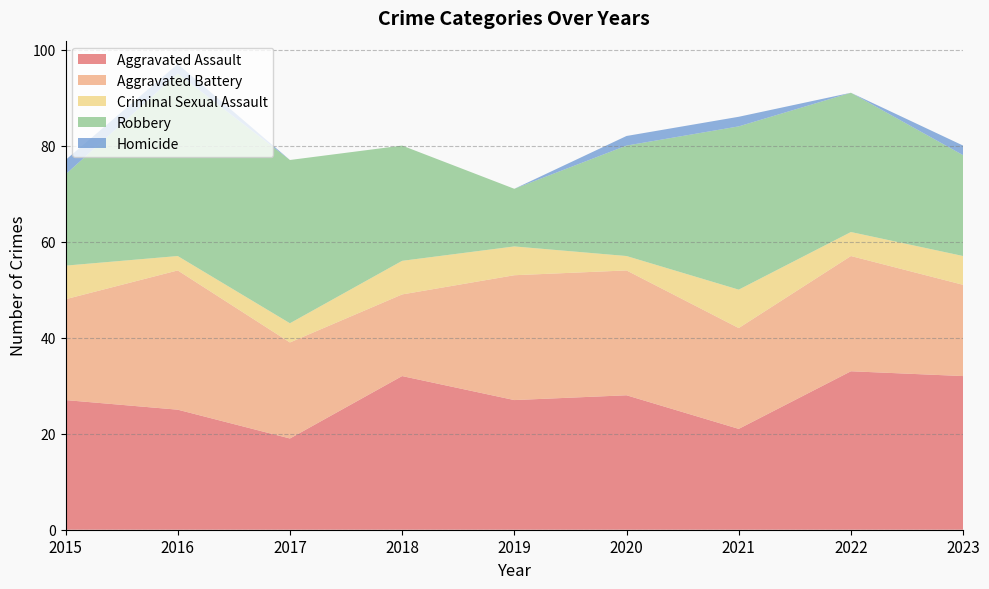

Reading left to right, transcribe all the data shown in this chart.

Aggravated Assault: 2015=27	2016=25	2017=19	2018=32	2019=27	2020=28	2021=21	2022=33	2023=32
Aggravated Battery: 2015=21	2016=29	2017=20	2018=17	2019=26	2020=26	2021=21	2022=24	2023=19
Criminal Sexual Assault: 2015=7	2016=3	2017=4	2018=7	2019=6	2020=3	2021=8	2022=5	2023=6
Robbery: 2015=19	2016=38	2017=34	2018=24	2019=12	2020=23	2021=34	2022=29	2023=21
Homicide: 2015=3	2016=2	2017=0	2018=0	2019=0	2020=2	2021=2	2022=0	2023=2